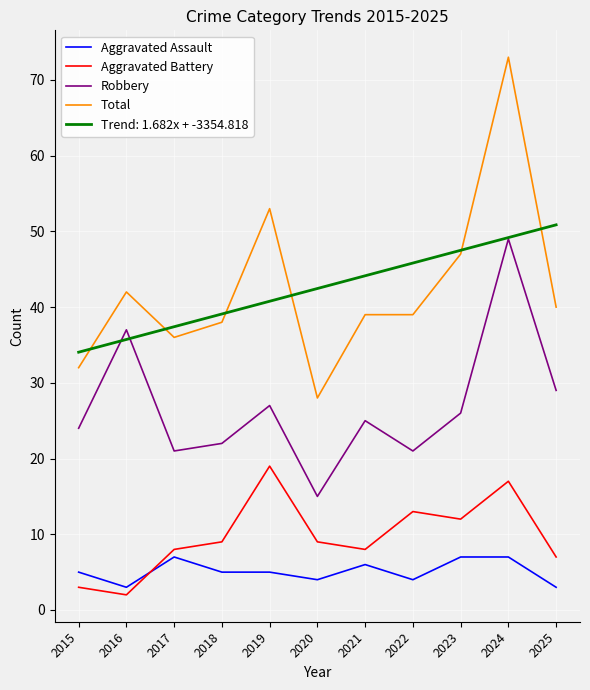

What is the average value of the Aggravated Assault series?

5.1